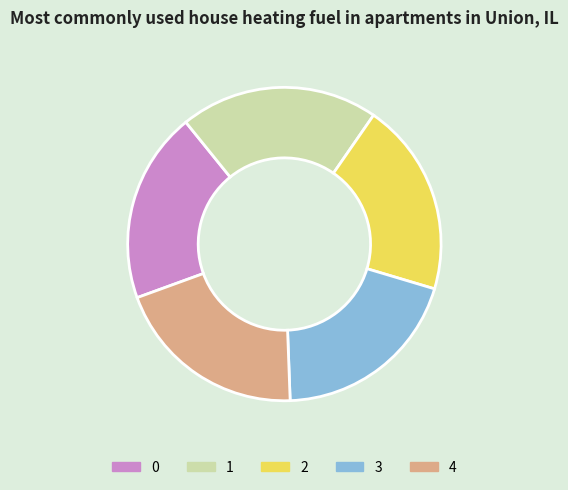

What is the ratio of the value at 2 to the value at 0?

1.0